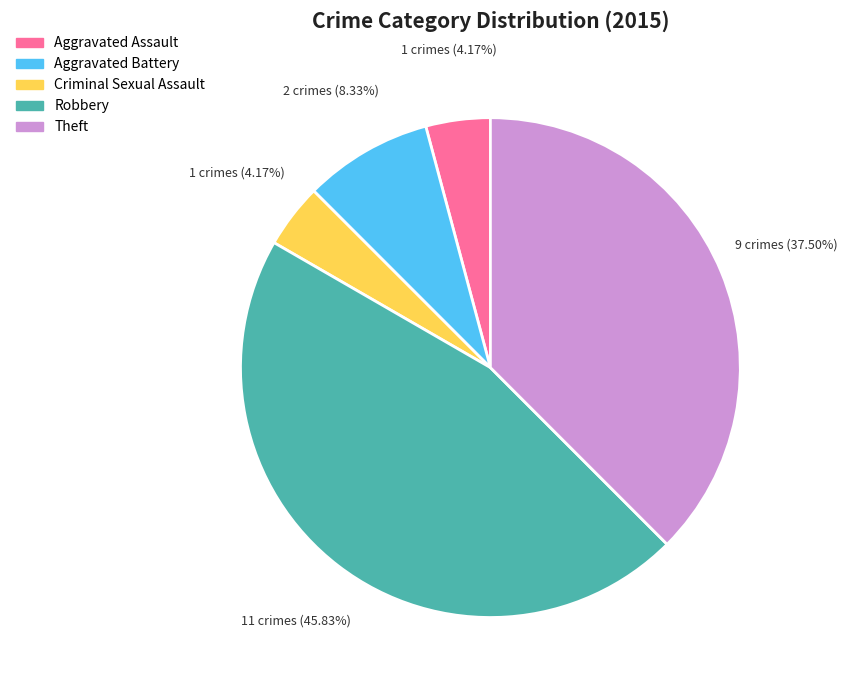

What is the largest slice in the pie chart?

Robbery